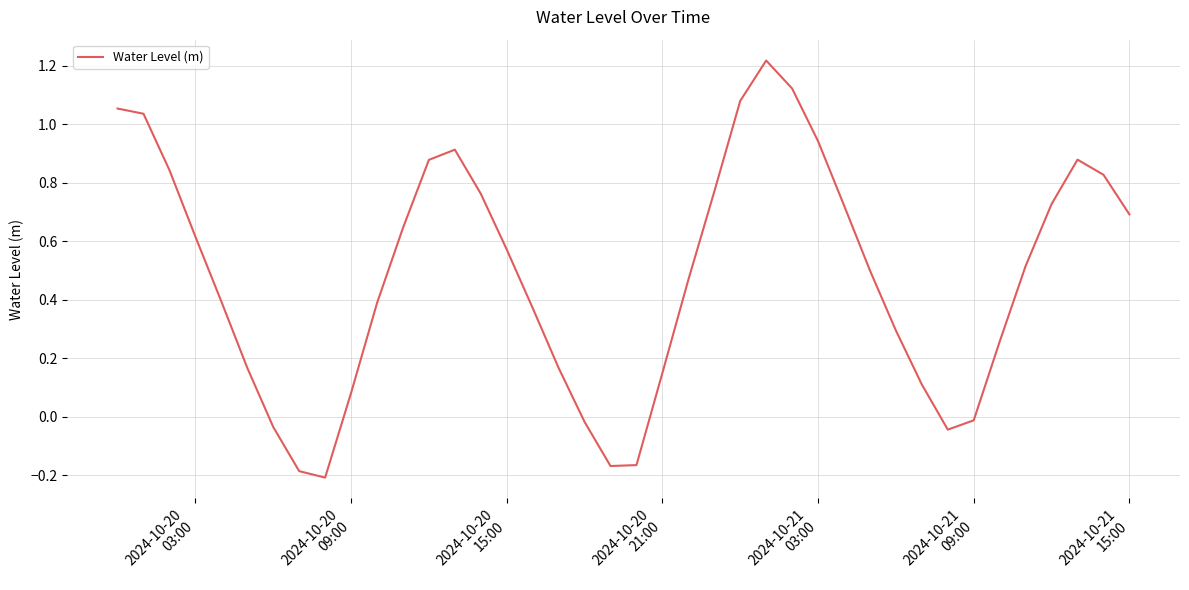

What is the difference between the maximum and minimum values?

1.4